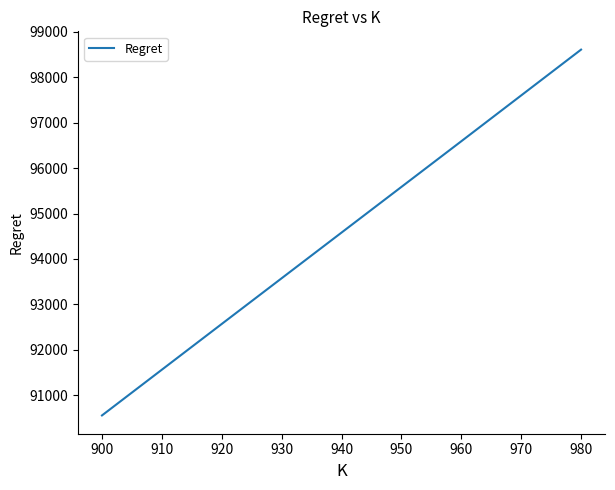

Which has a higher value, 980 or 900?

980